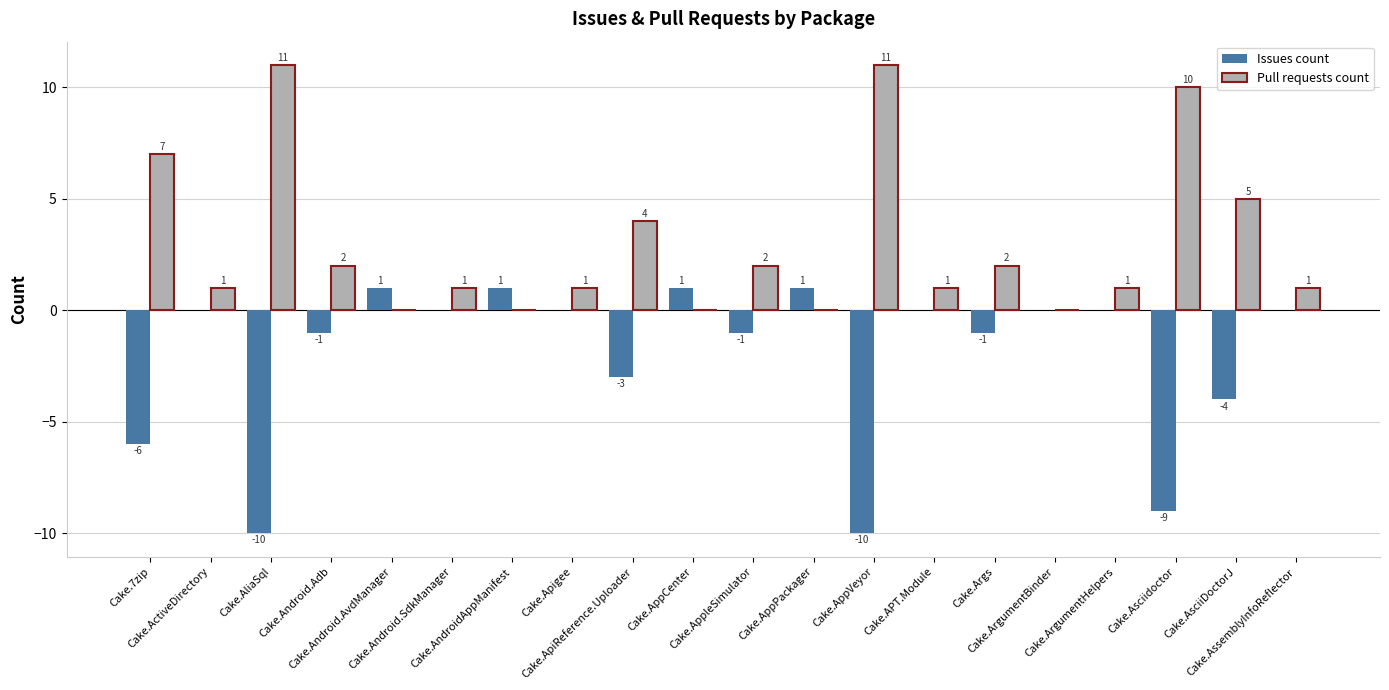

How many data points does each series have?

20